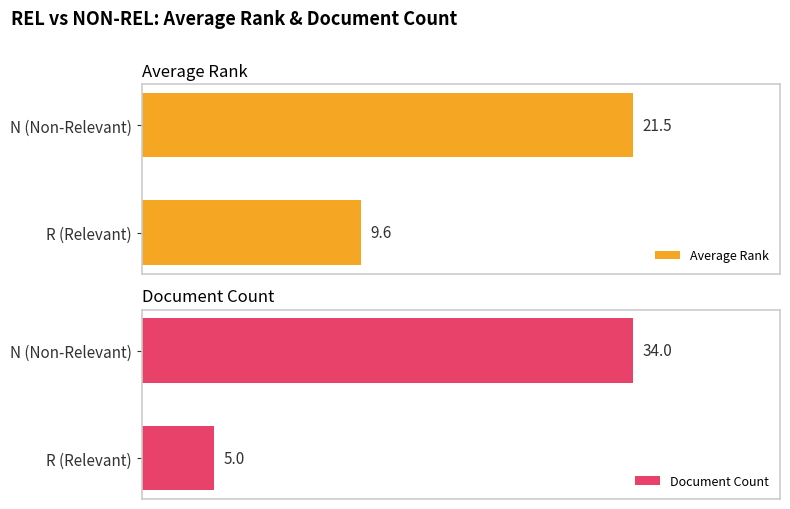

Which category has the lowest value in the Average Rank series?

R (Relevant)